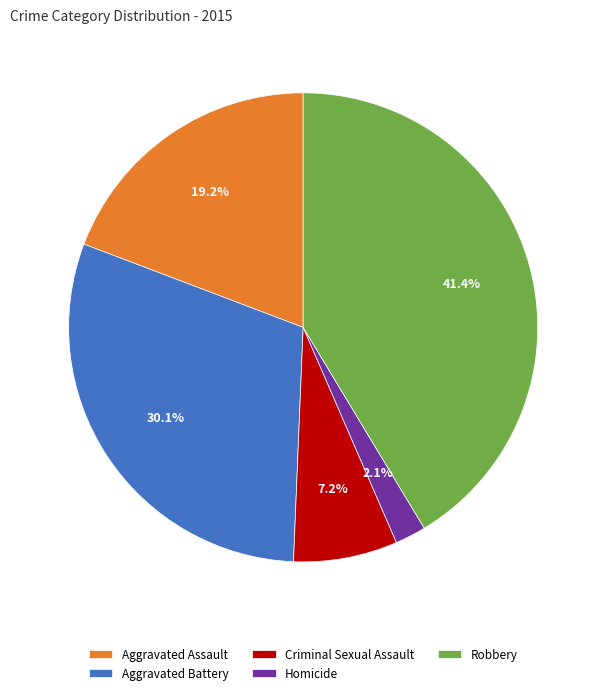

Approximately how many times larger is the value at Robbery compared to Aggravated Battery?

1.4